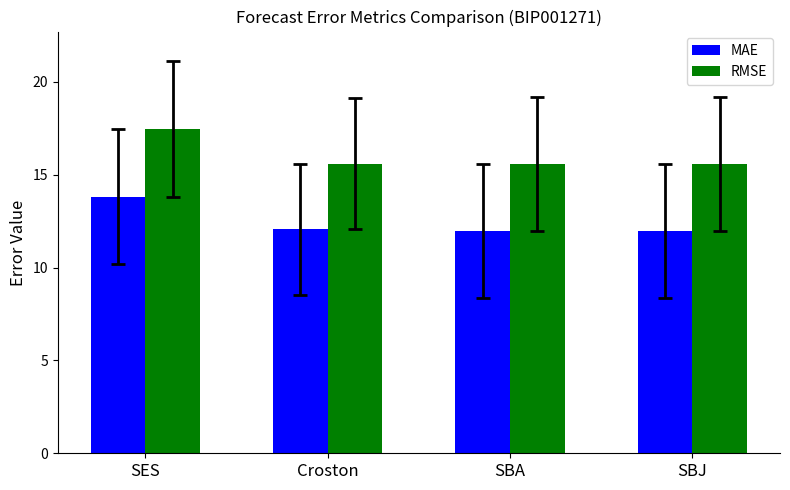

How many MAE values are between 11 and 13?

3